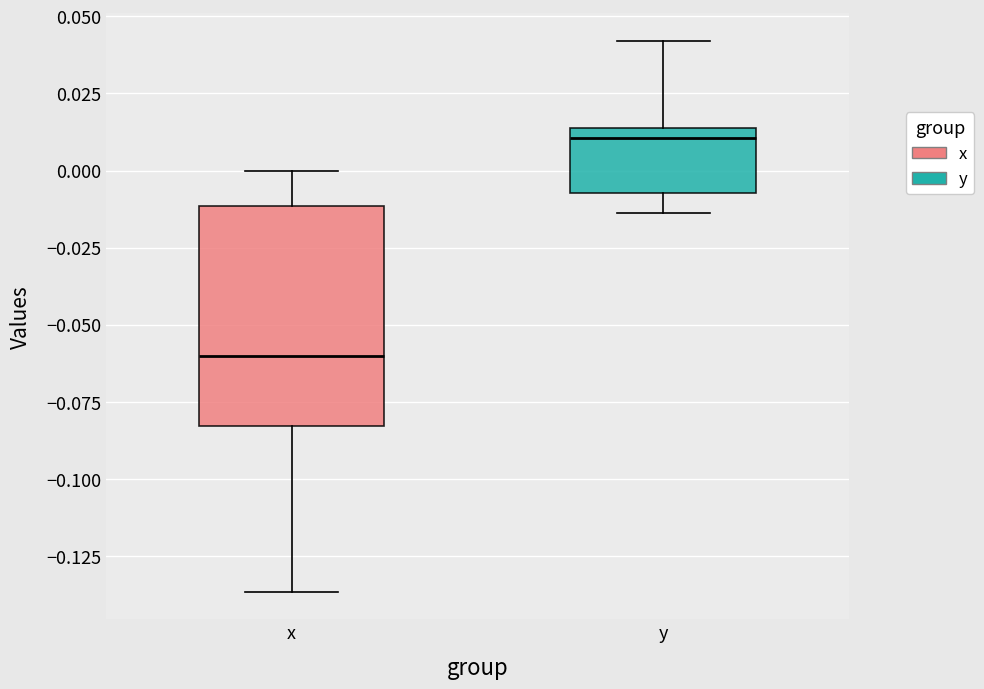

Reading left to right, transcribe this box plot: for each box, give where its median line is, the range the box spans, and where its two whiskers end, as read against the y-axis. The values are not printed on the chart, so give them approximately, as read against the axis.

x: median -0.060, box -0.085 to -0.010, whiskers -0.135 to 0.000
y: median 0.010, box -0.005 to 0.015, whiskers -0.015 to 0.040